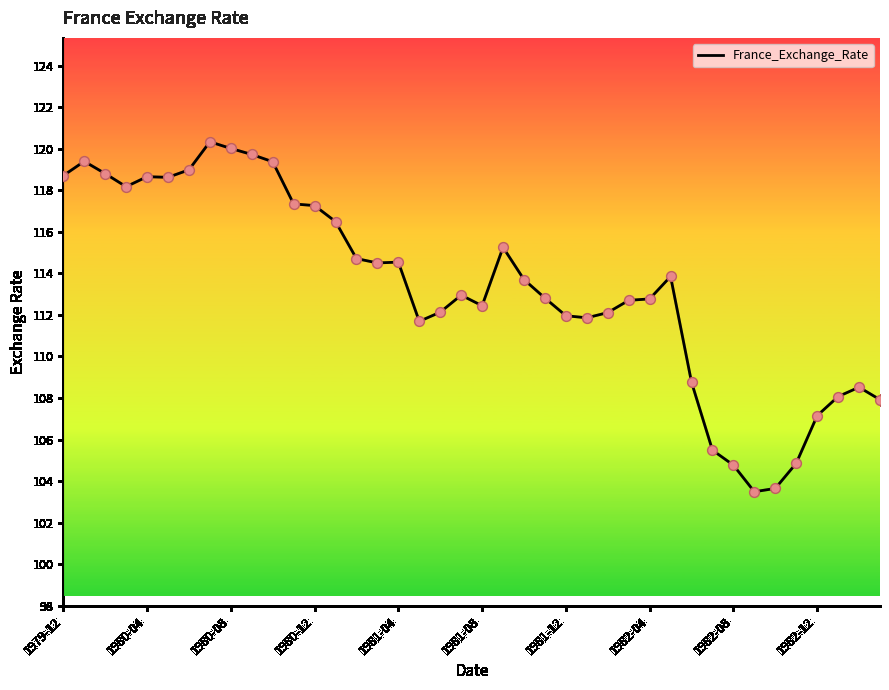

What is the difference between the maximum and minimum values?

16.8